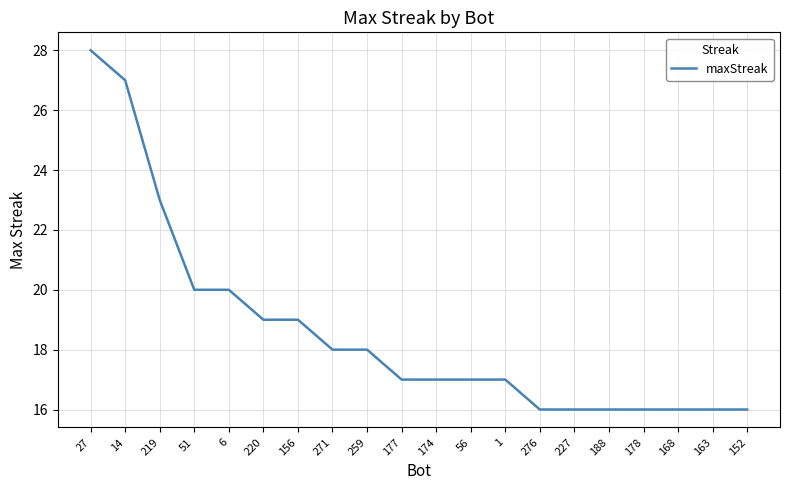

The value at 6 is 20. True or false?

True